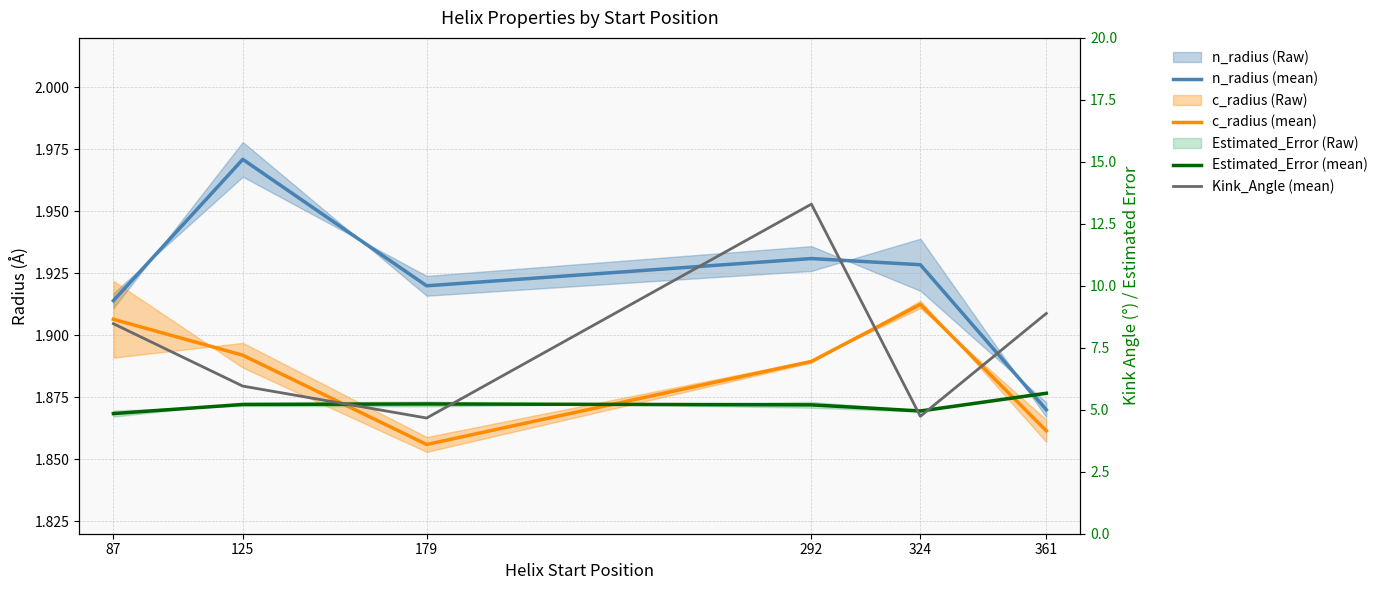

The value of Kink_Angle (mean) at 87 is 3.0. True or false?

False